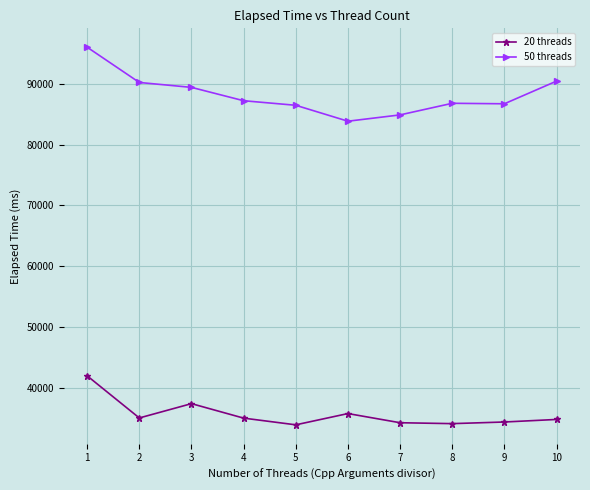

True or false: 20 threads has a value of 18163 at 7.

False